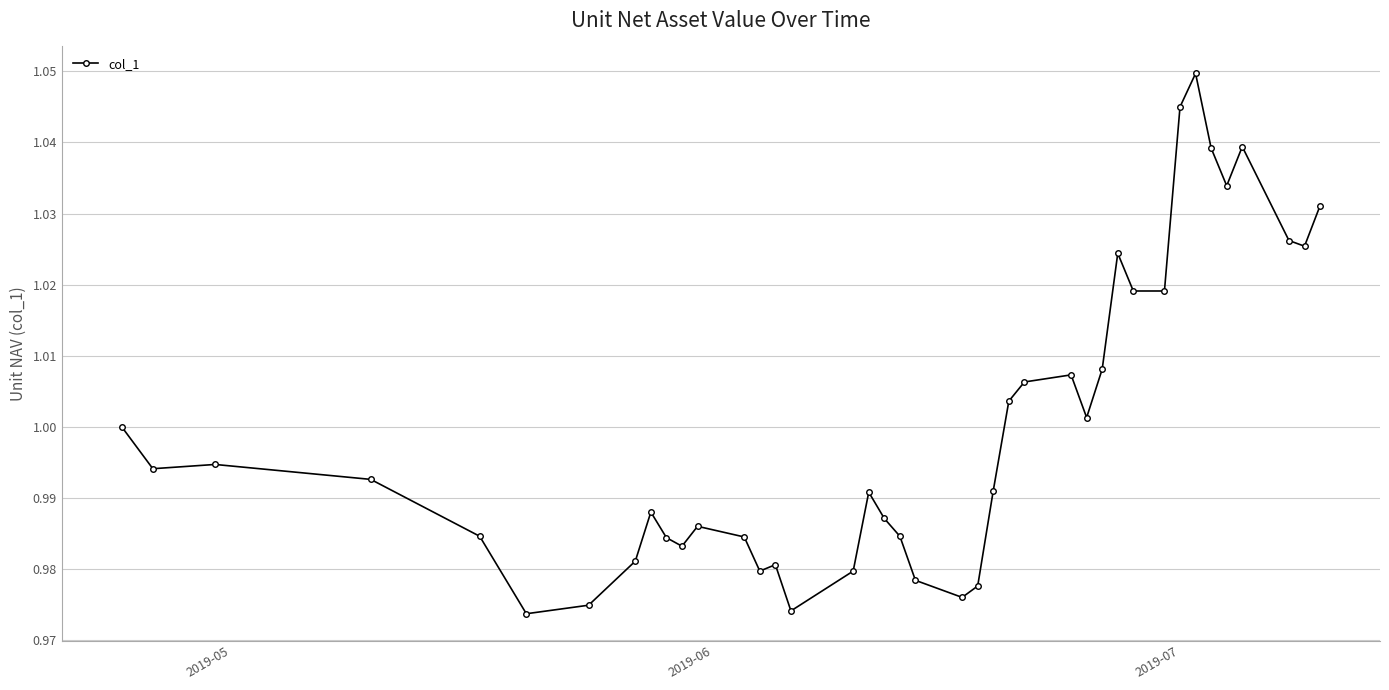

True or false: there are more than 2 points higher than both neighbors.

True